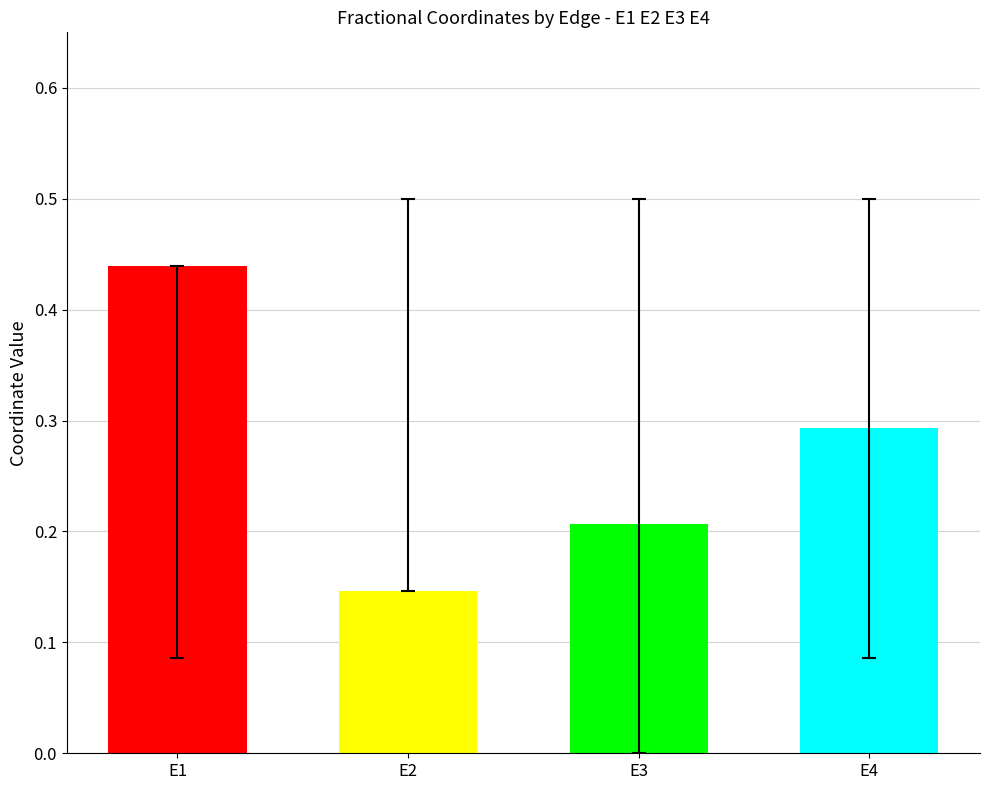

Which category has the lowest value across all series?

E2